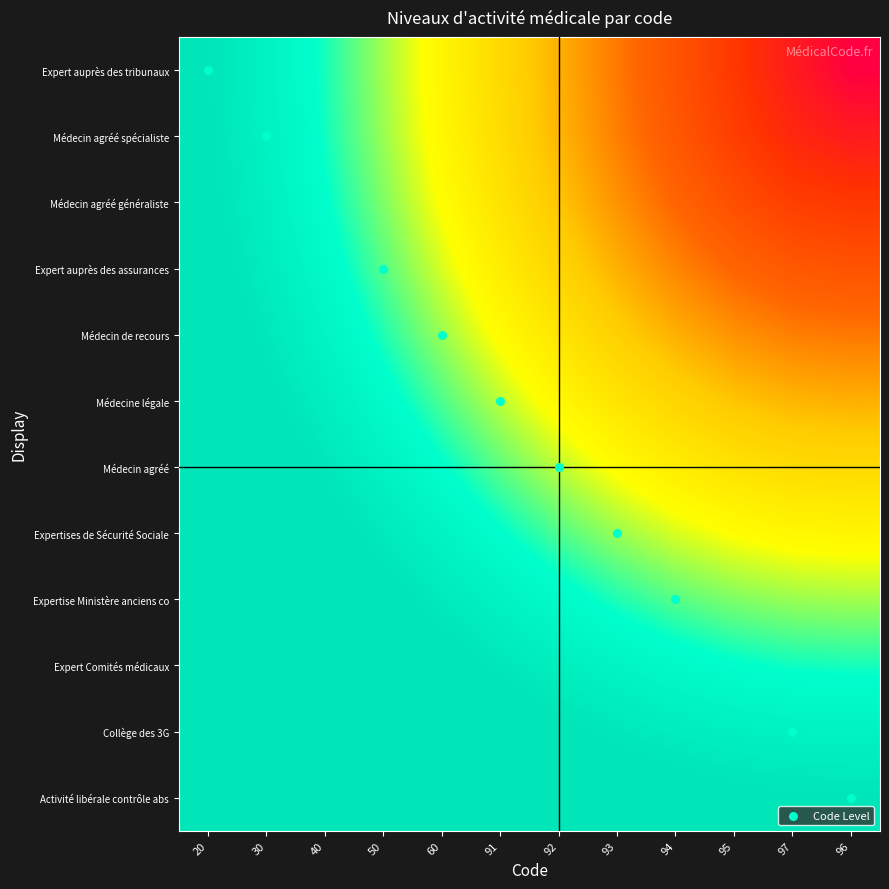

What is the difference between the highest and lowest values at 92?

5.5